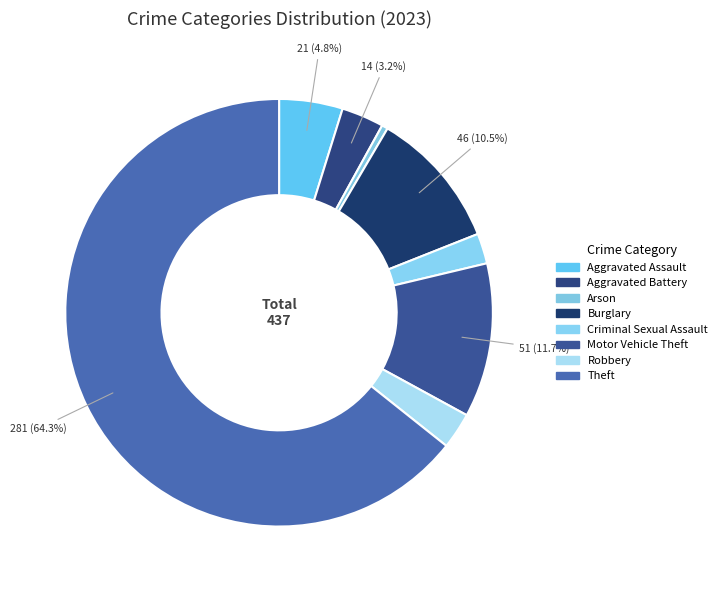

To the nearest percent, what portion does Robbery represent?

3%